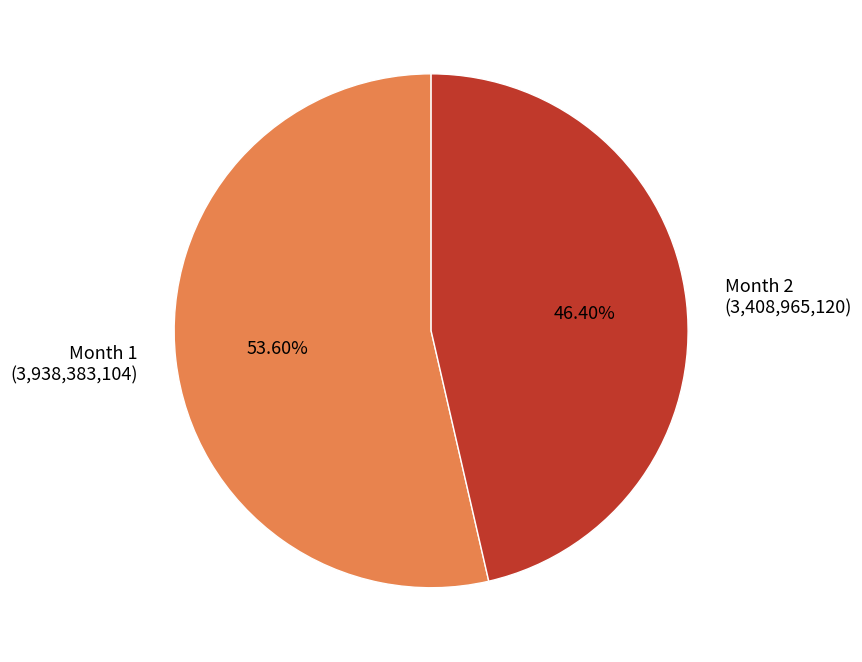

Count the number of slices in the pie.

2